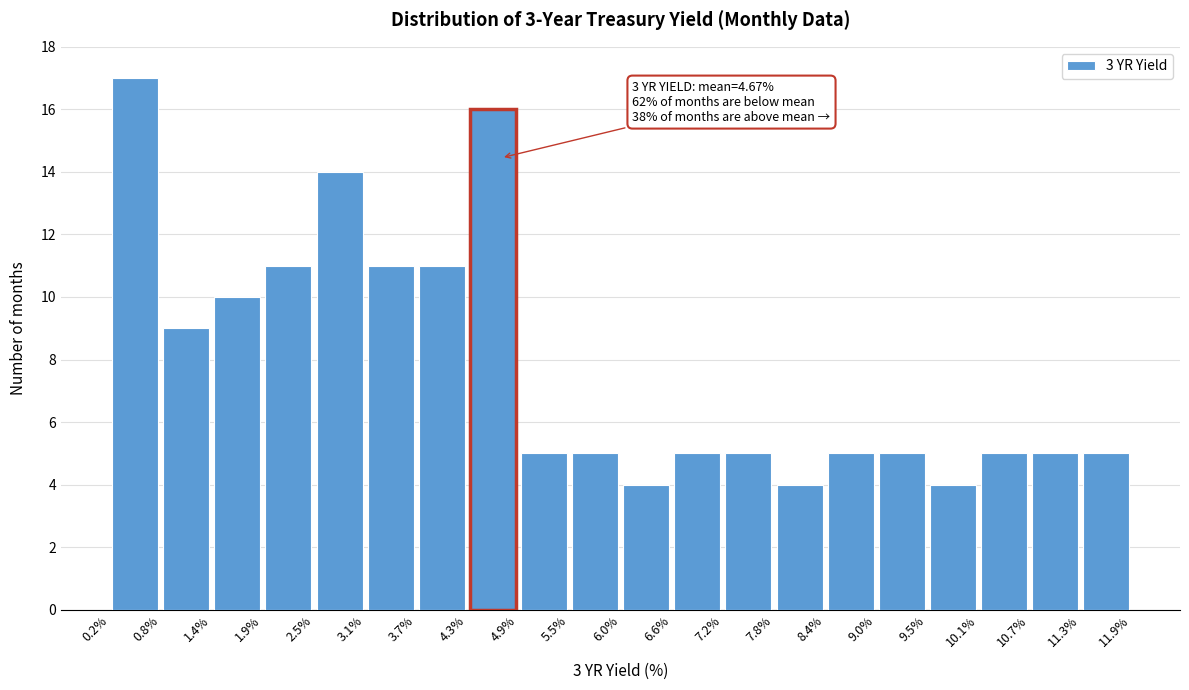

Which range on the x-axis has the tallest bar?

0.2% to 0.8%